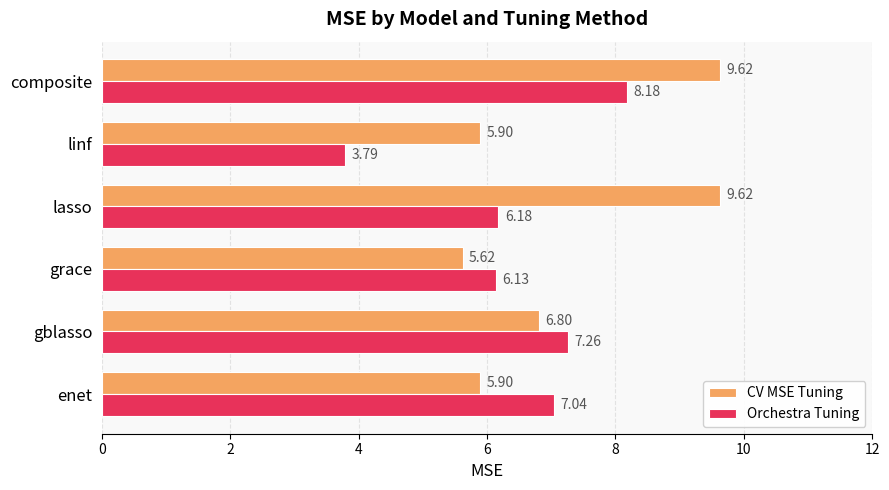

Which category has the lowest value in the Orchestra Tuning series?

linf